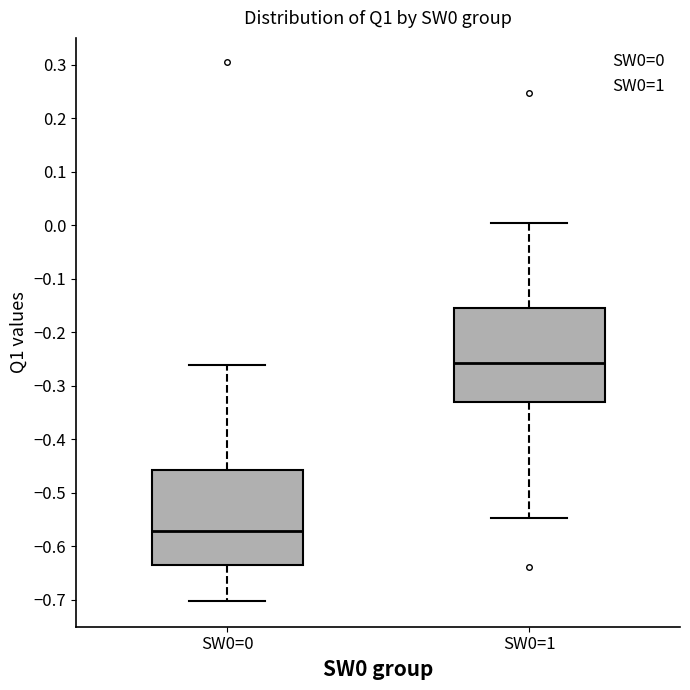

Reading left to right, transcribe this box plot: for each box, give where its median line is, the range the box spans, and where its two whiskers end, as read against the y-axis. The values are not printed on the chart, so give them approximately, as read against the axis.

SW0=0: median -0.57, box -0.64 to -0.46, whiskers -0.70 to -0.26
SW0=1: median -0.26, box -0.33 to -0.15, whiskers -0.55 to 0.00